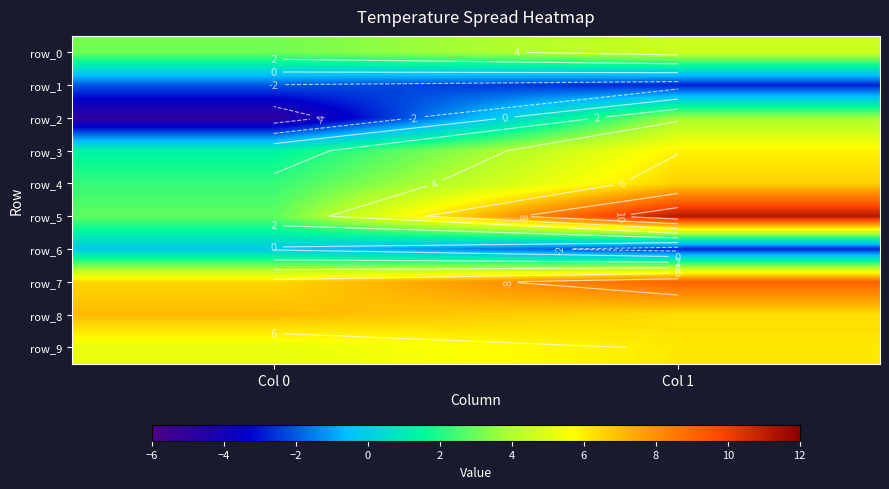

Reading left to right, list all the values displayed in this chart.

row_0: Col 0=3.1	Col 1=4.6
row_1: Col 0=-2.1	Col 1=-2.8
row_2: Col 0=-5.0	Col 1=3.8
row_3: Col 0=1.4	Col 1=5.9
row_4: Col 0=2.3	Col 1=6.6
row_5: Col 0=2.9	Col 1=11.2
row_6: Col 0=-0.2	Col 1=-2.7
row_7: Col 0=6.5	Col 1=9.1
row_8: Col 0=7.1	Col 1=6.4
row_9: Col 0=5.2	Col 1=6.1